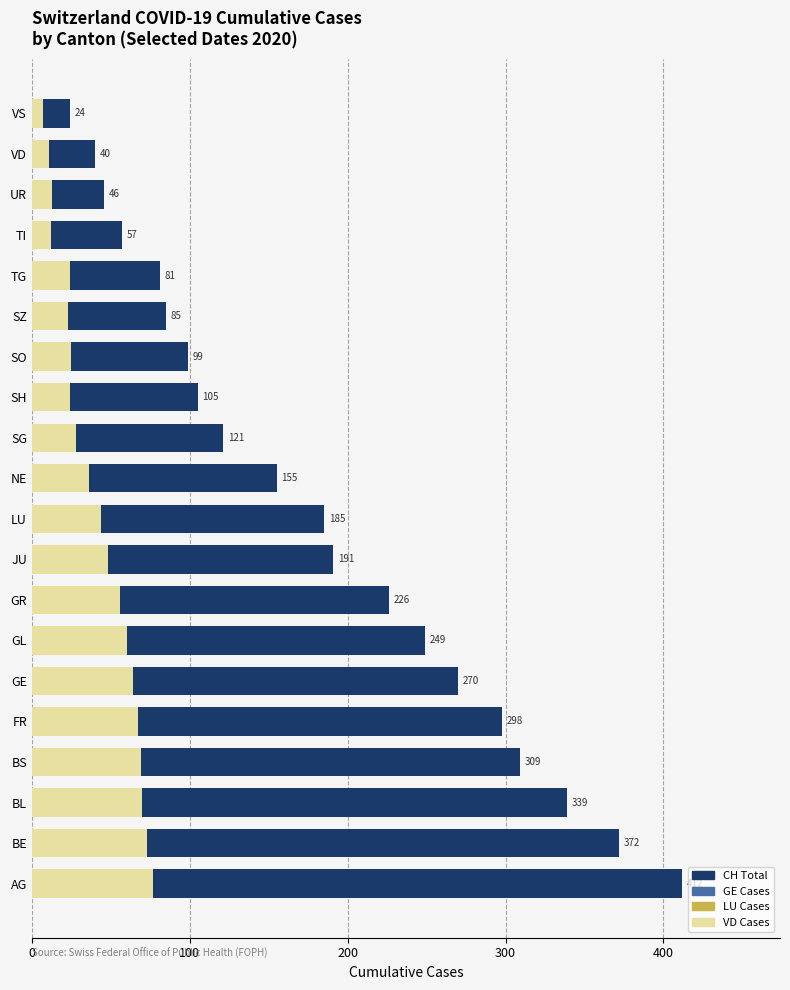

Between AG and FR, which series saw the biggest shift?

CH Total